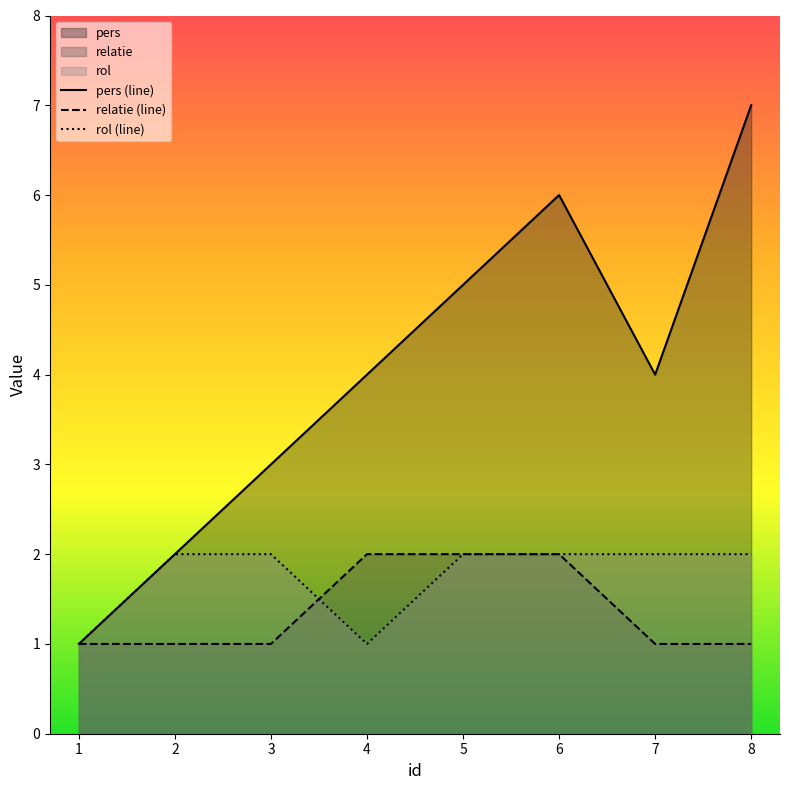

What is the approximate value of pers (line) at 4?

4